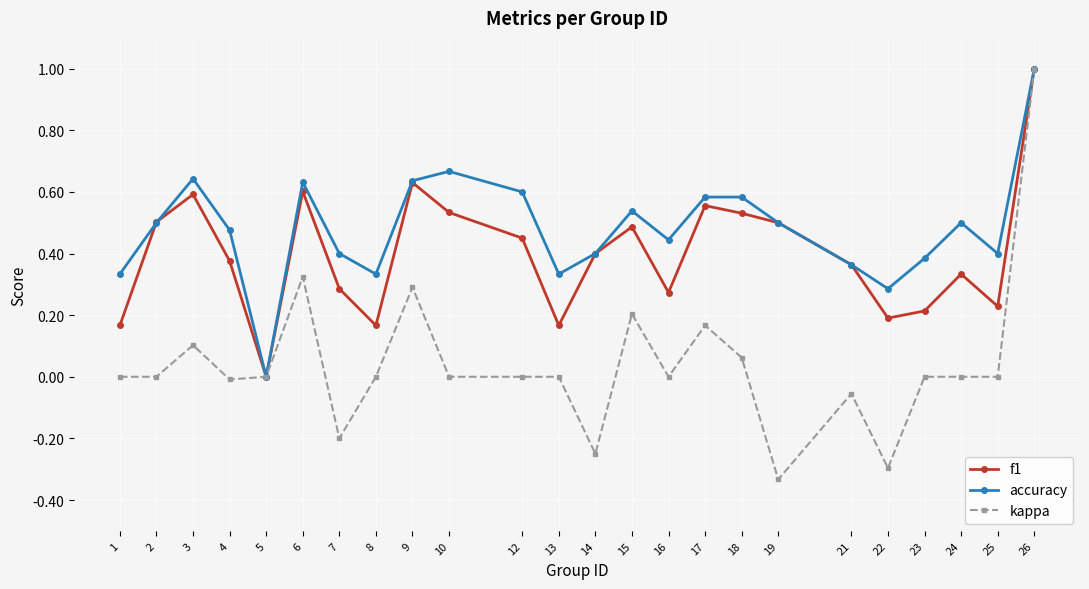

What is the total value across all series at 18?

1.2